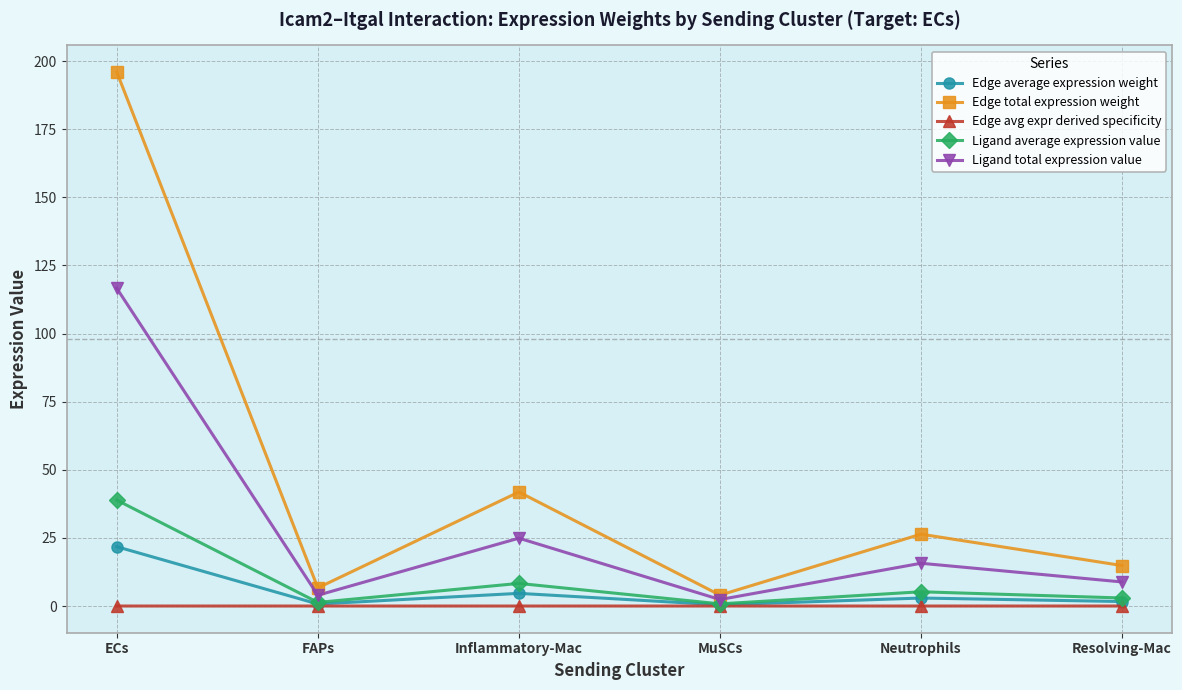

Which series has the largest total across all categories?

Edge total expression weight